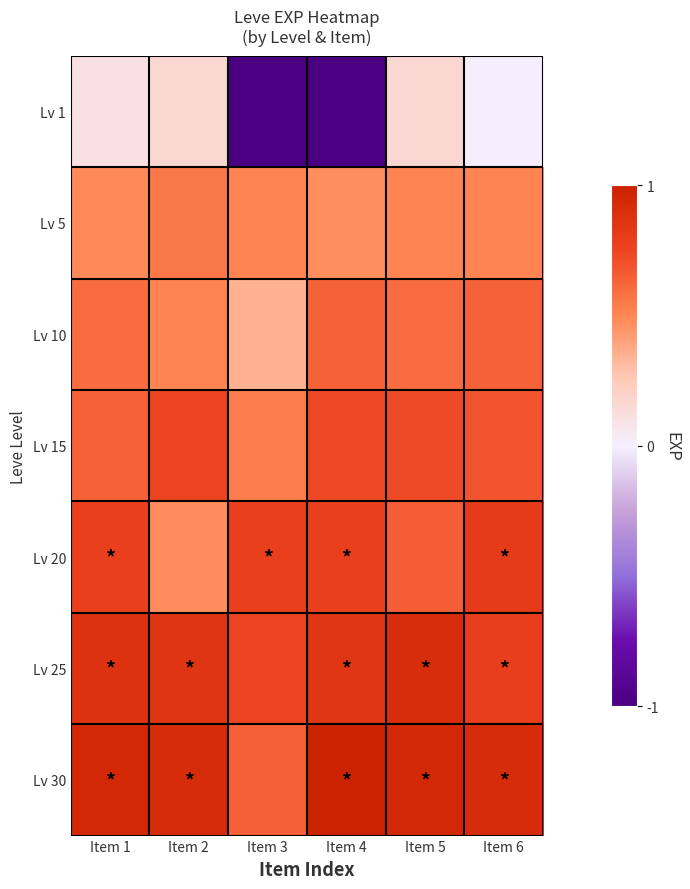

How many data points does each series have?

6